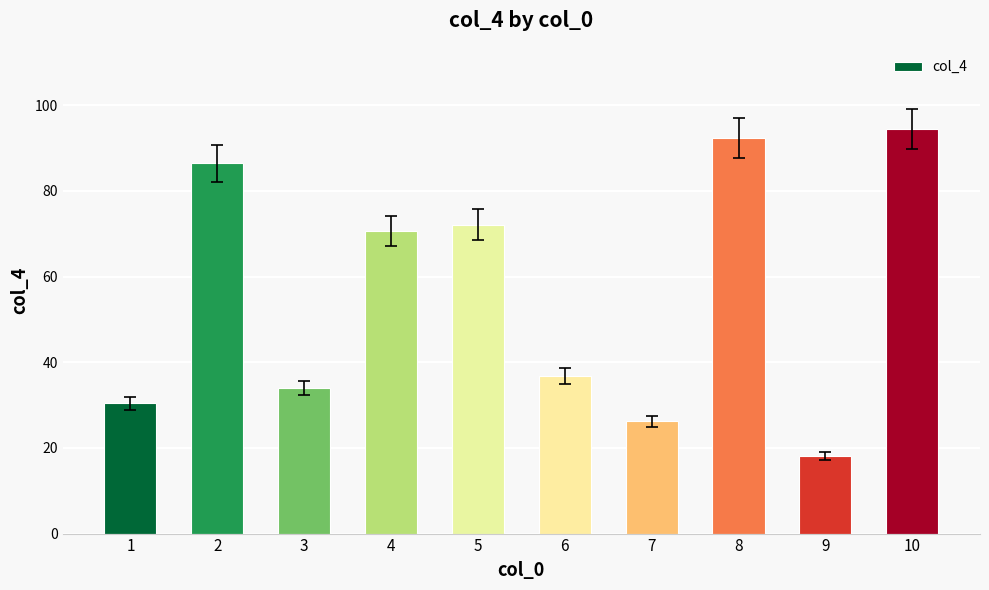

How many categories are shown in the chart?

10